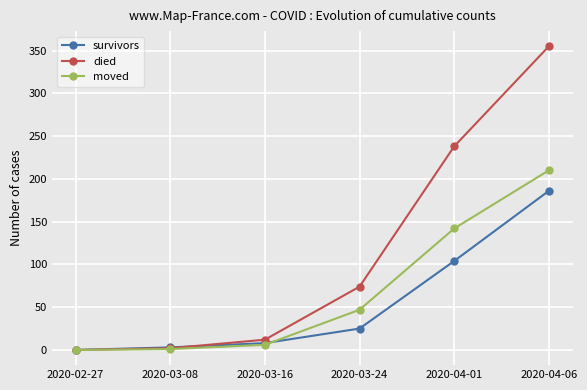

What position from the left is 2020-03-16?

3